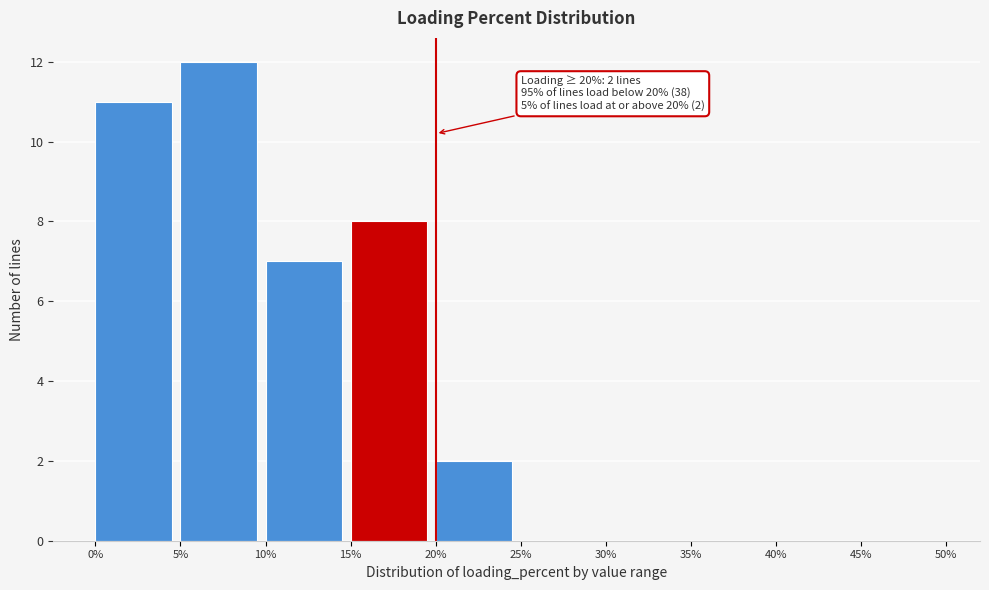

Which range on the x-axis has the tallest bar?

5% to 10%